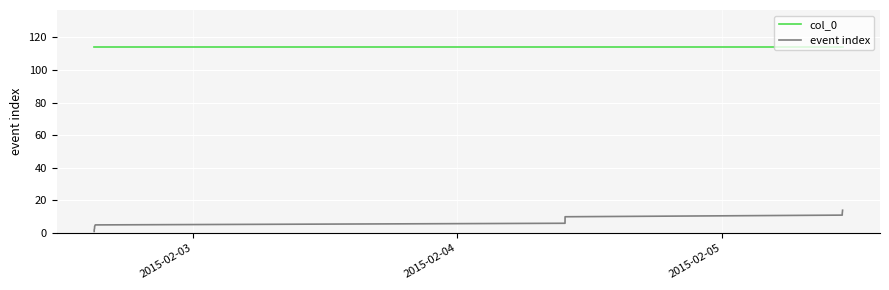

Which series has the largest range (max minus min)?

event index